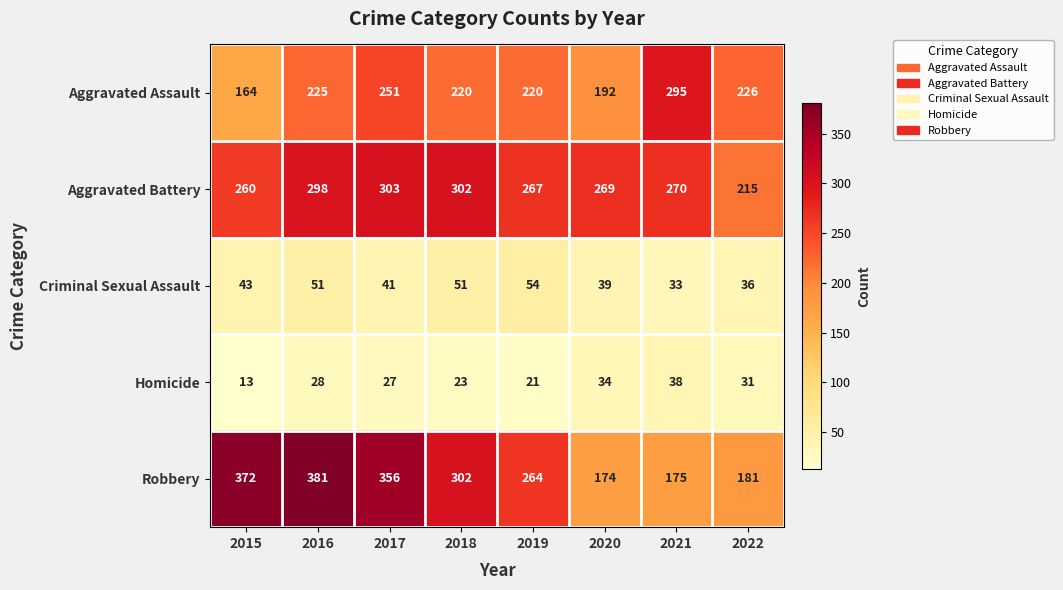

Is it true that Robbery equals 175 at 2021?

True